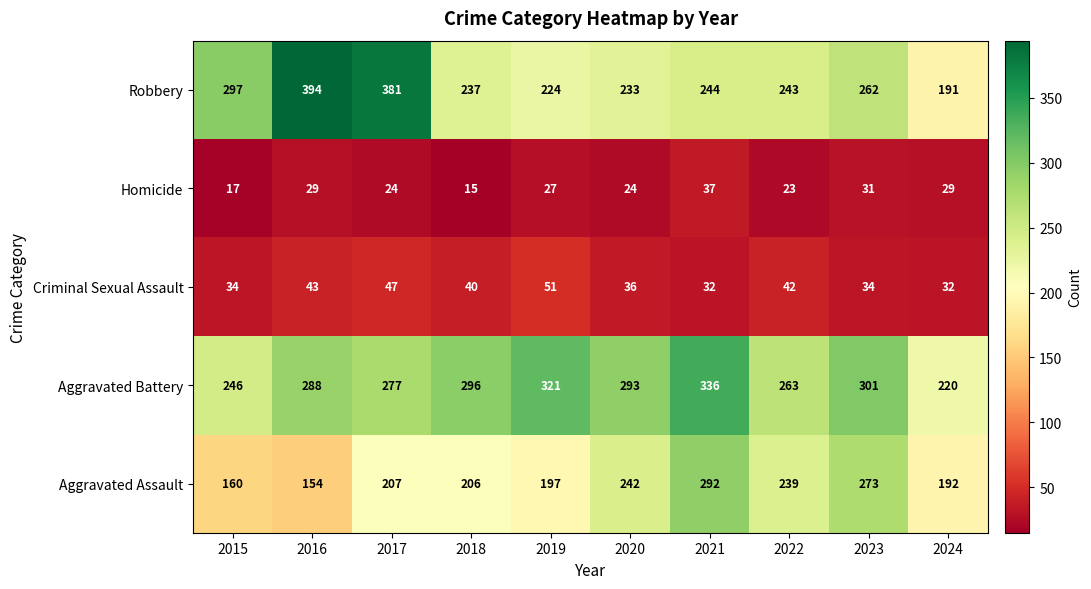

What is the spread (max minus min) of values at 2018?

281